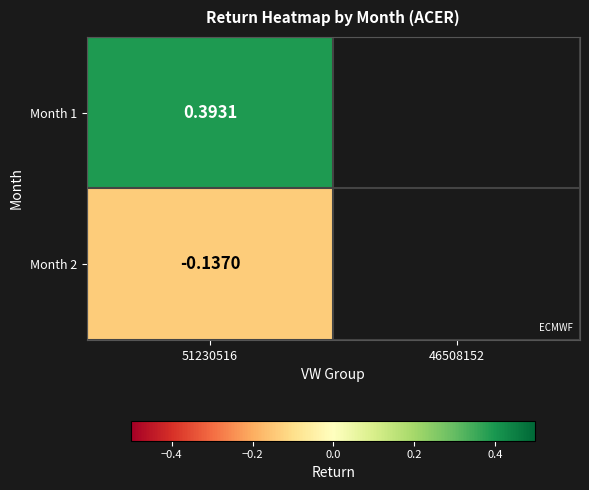

Count the number of values greater than 0.

1